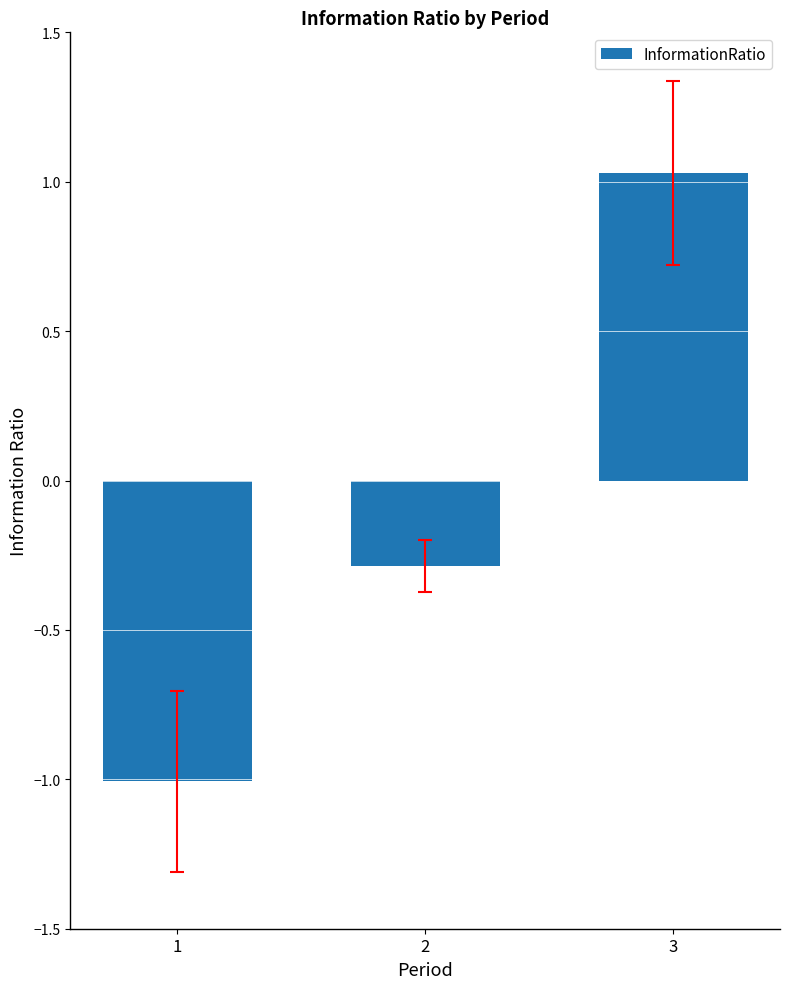

What is the difference between the values at 2 and 3?

1.3